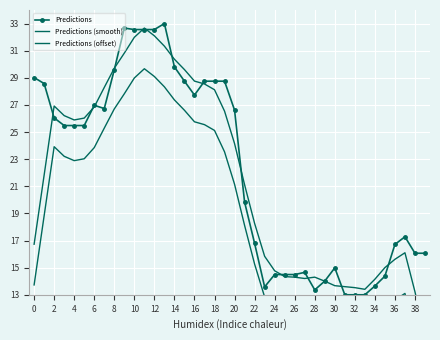

How many data points in Predictions are less than 25?

19